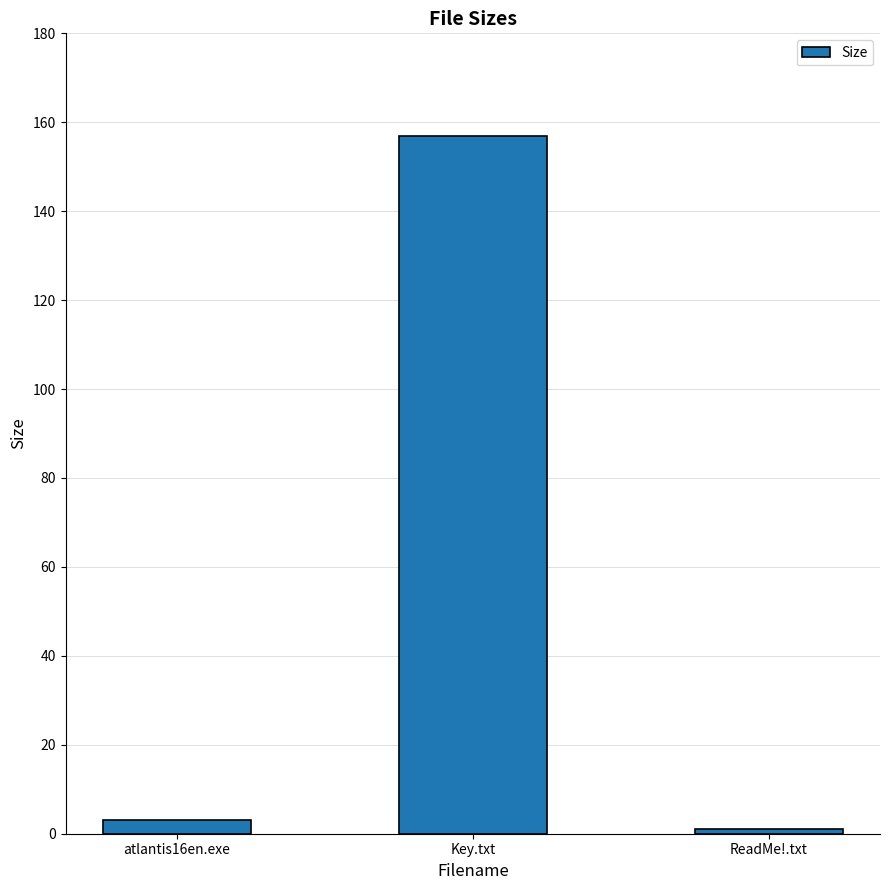

How many series are shown in this chart?

1